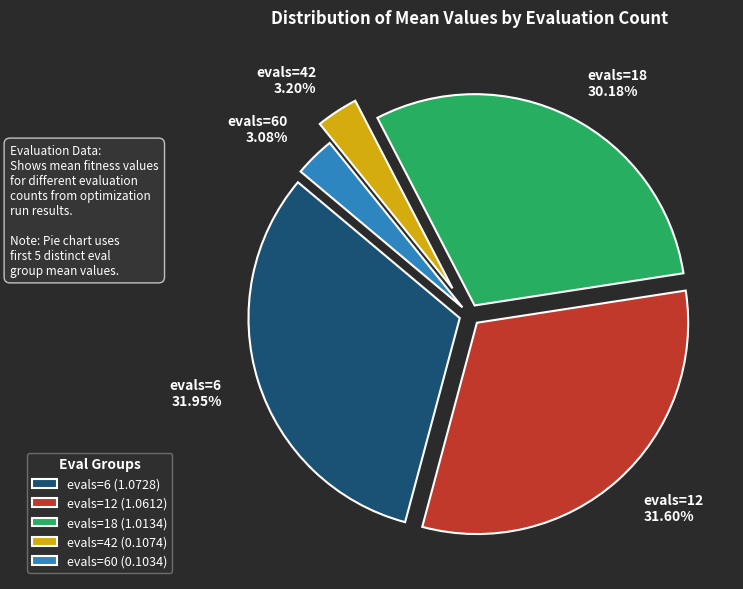

Which has a higher value, evals=18 30.18% or evals=42 3.20%?

evals=18 30.18%